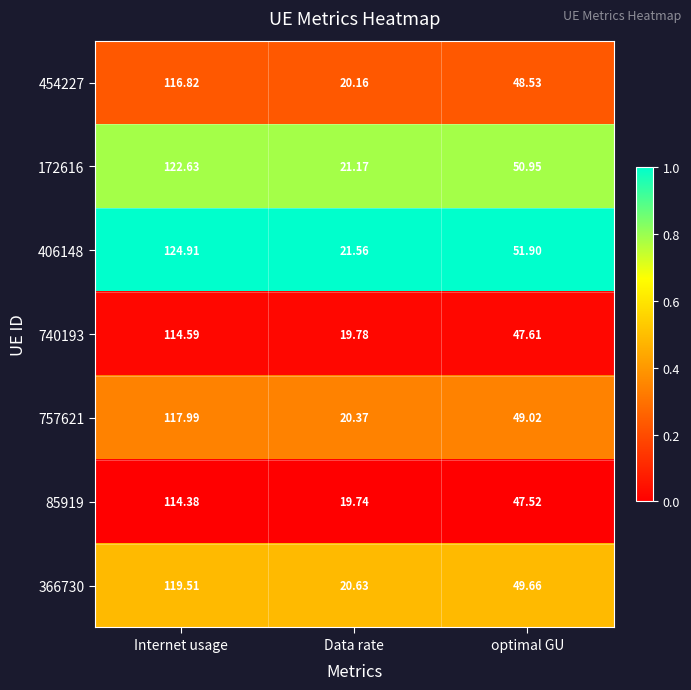

Which series has the largest range (max minus min)?

406148